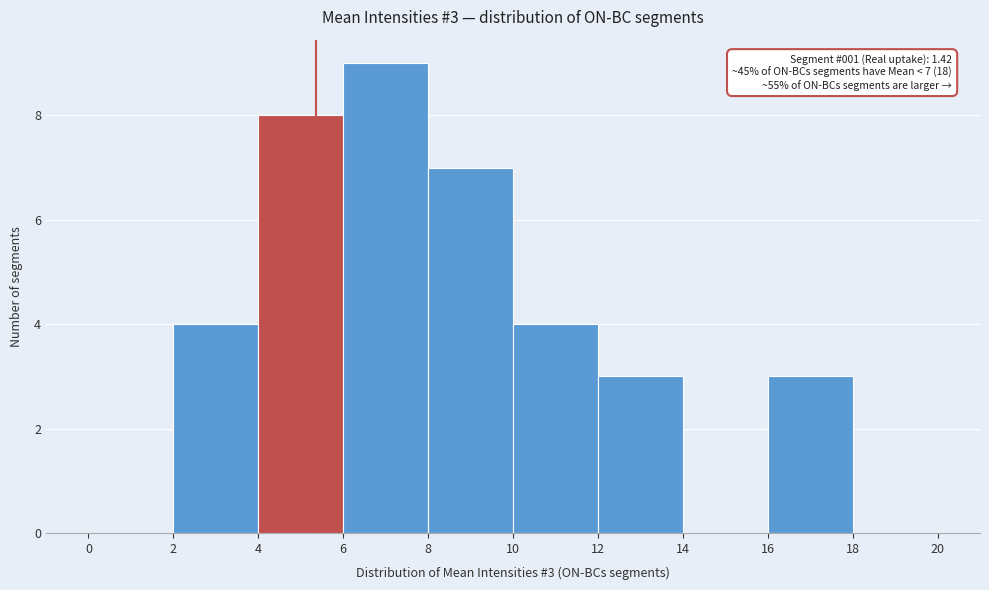

Over which range of the x-axis is the bar tallest?

6 to 8